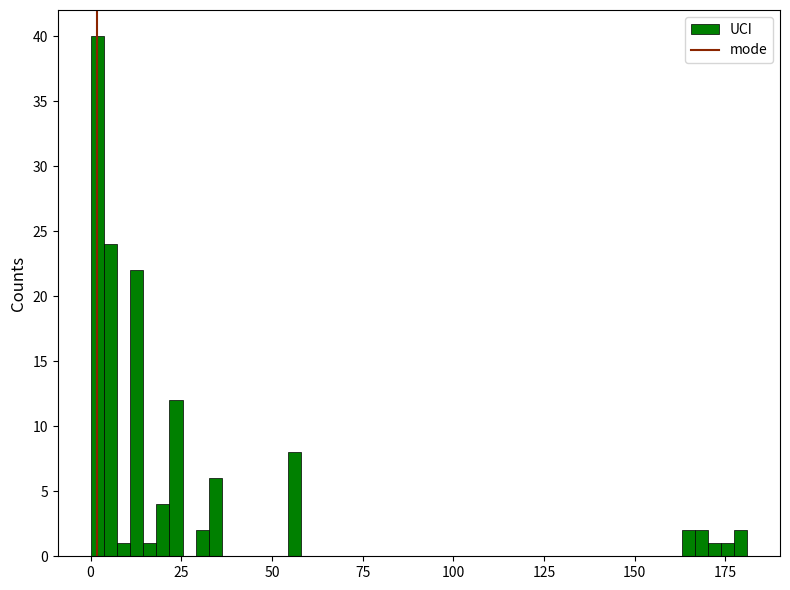

Read against the x-axis, roughly where is the centre of the tallest bar?

0